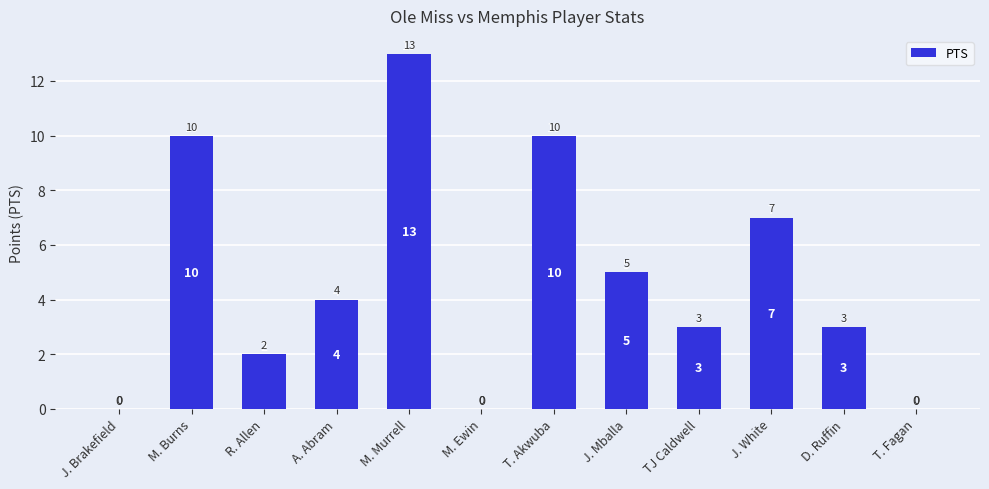

Between T. Fagan and A. Abram, which is larger?

A. Abram